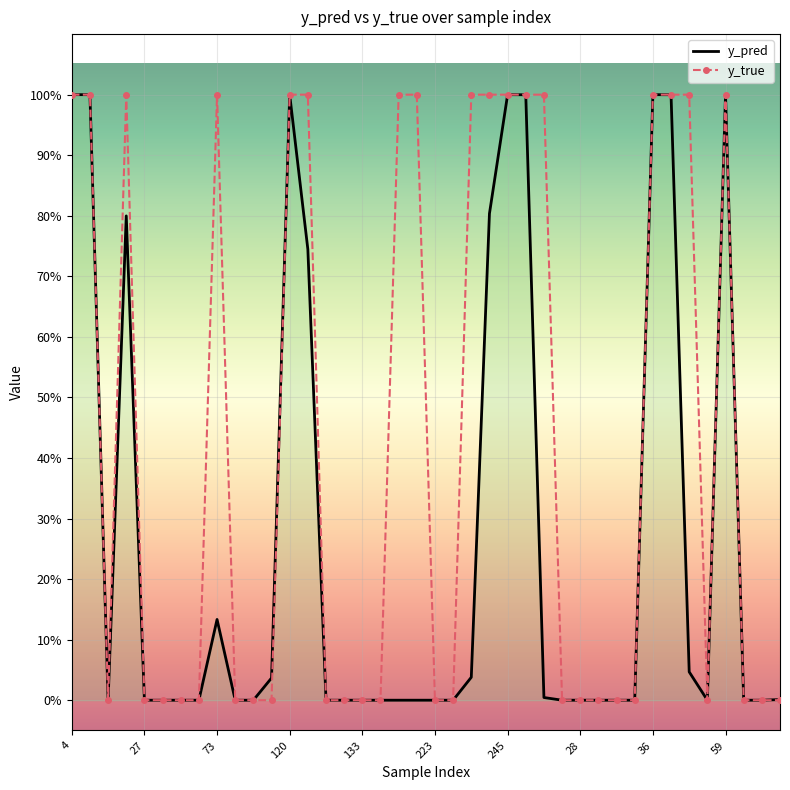

What are all the series names shown in the legend?

y_pred, y_true